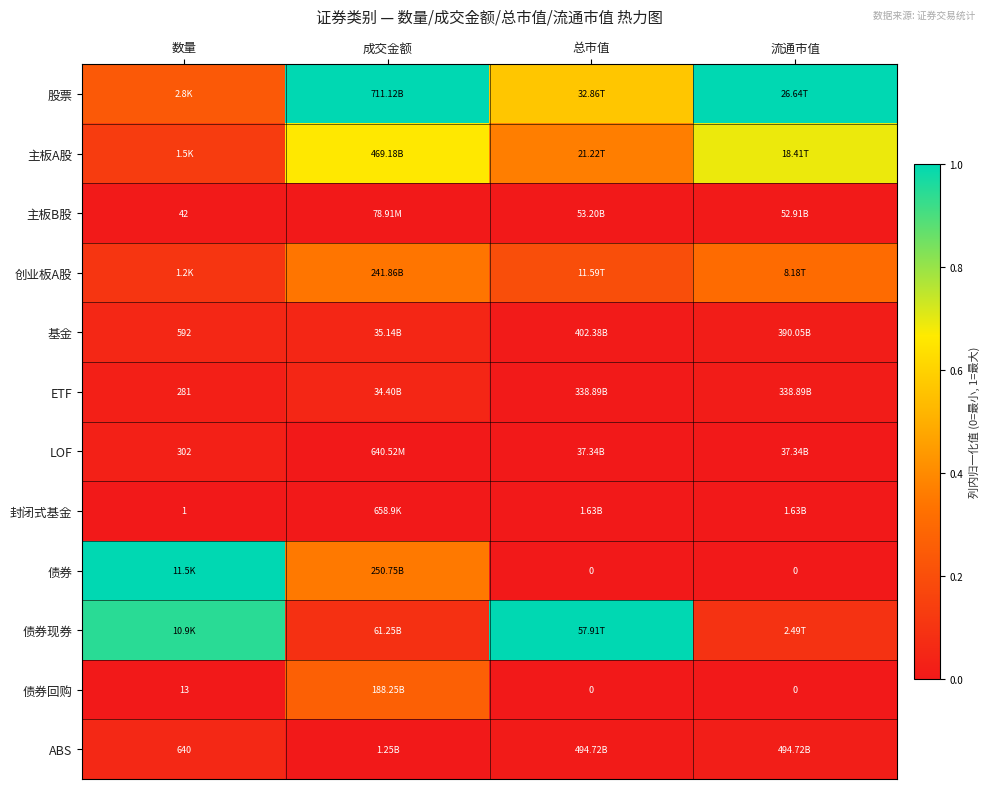

Is the value of 债券回购 at 总市值 greater than the value of ETF at 数量?

No